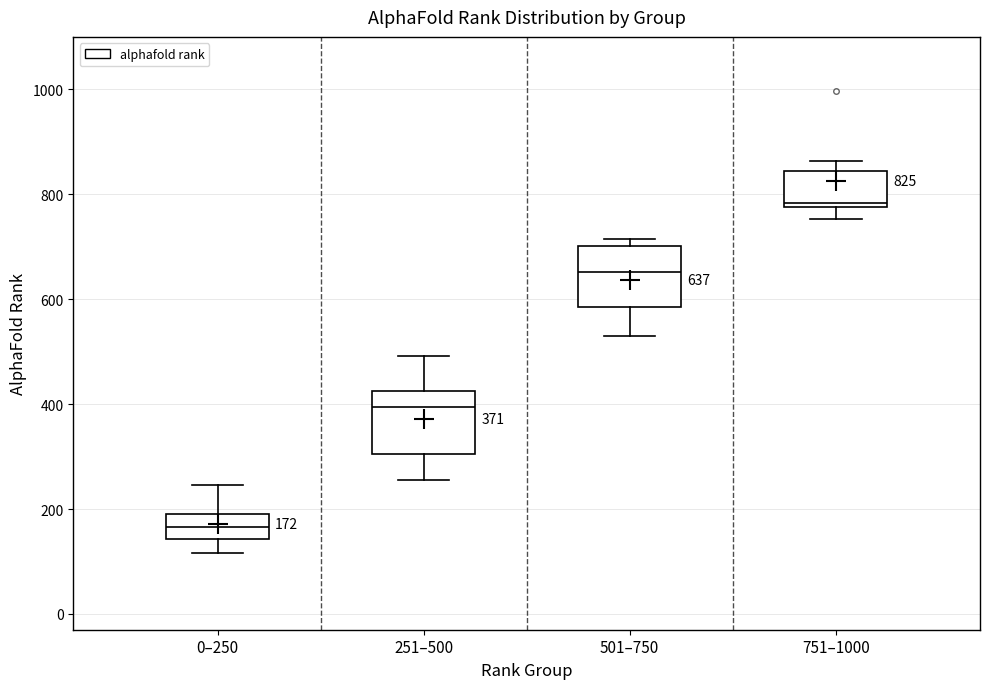

Which box has the lowest median line?

0–250